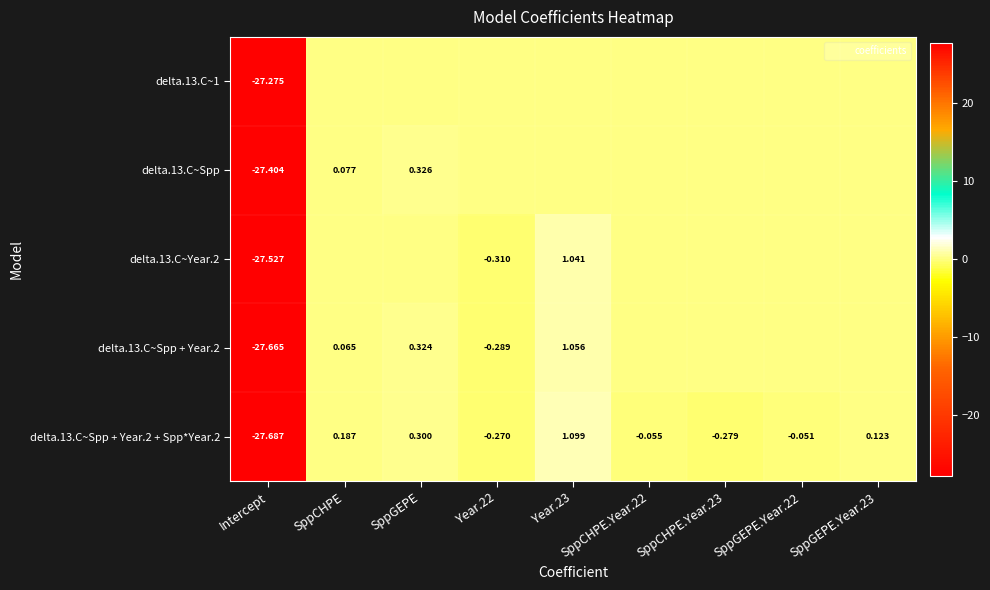

How many values in delta.13.C~Spp + Year.2 are above zero?

3